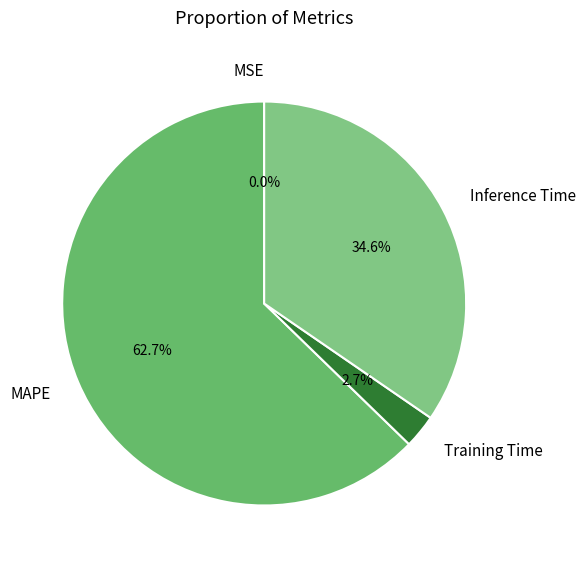

Which category has the biggest portion of the pie?

MAPE